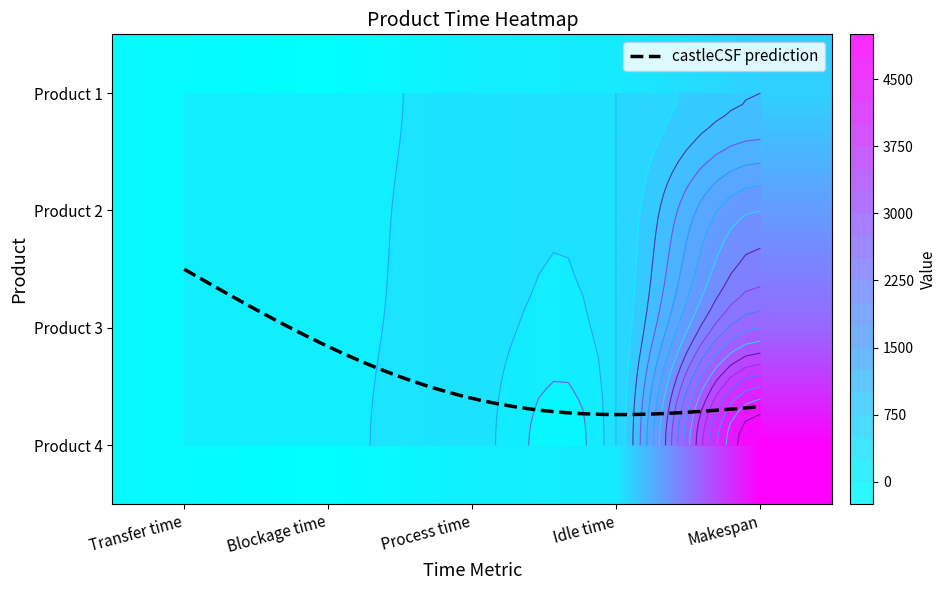

List the series in order of their peak value, lowest first.

Product 1, Product 2, Product 3, Product 4